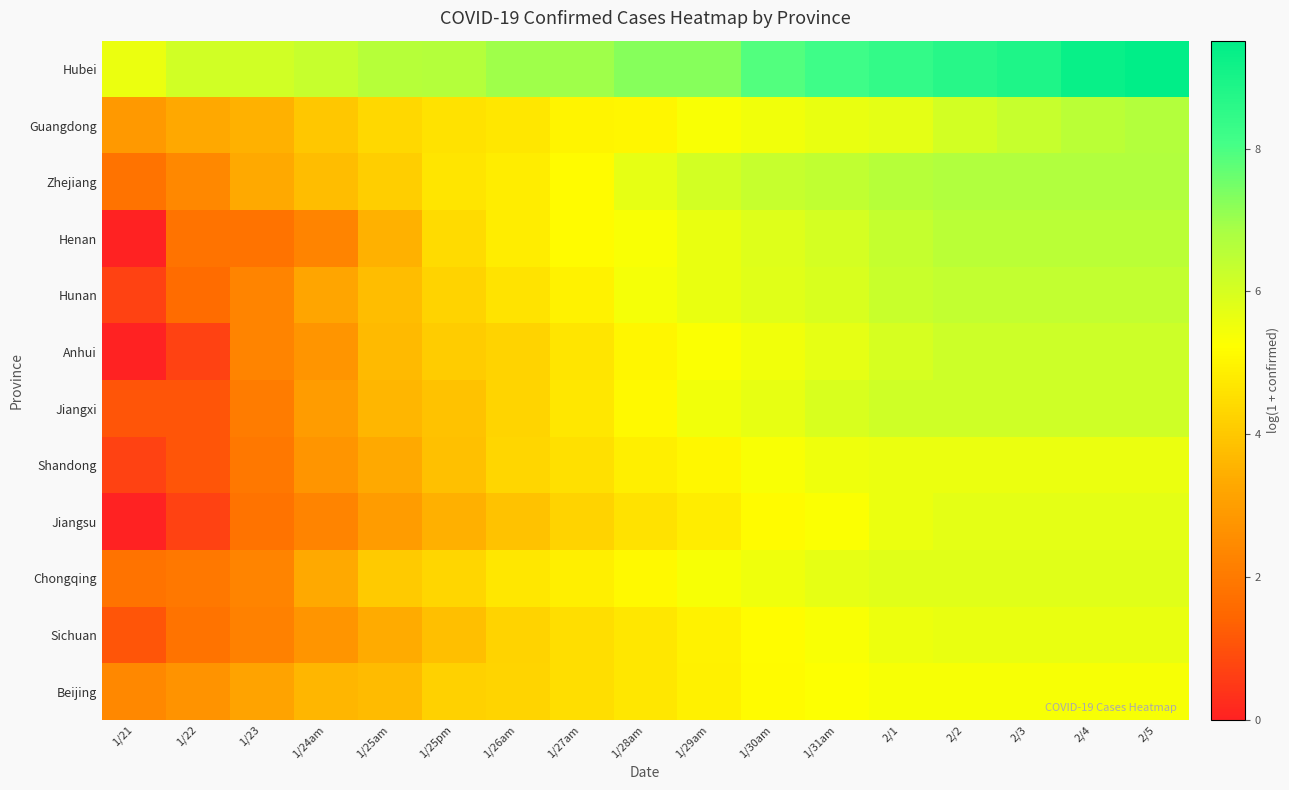

Reading left to right, transcribe all the data shown in this chart.

Hubei: 1/21=5.6	1/22=6.1	1/23=6.1	1/24am=6.3	1/25am=6.6	1/25pm=6.6	1/26am=7.0	1/27am=7.0	1/28am=7.3	1/29am=7.3	1/30am=7.9	1/31am=8.2	2/1=8.4	2/2=8.7	2/3=8.9	2/4=9.3	2/5=9.5
Guangdong: 1/21=2.9	1/22=3.3	1/23=3.5	1/24am=4.0	1/25am=4.4	1/25pm=4.6	1/26am=4.7	1/27am=5.0	1/28am=5.0	1/29am=5.3	1/30am=5.5	1/31am=5.6	2/1=5.7	2/2=6.1	2/3=6.3	2/4=6.5	2/5=6.7
Zhejiang: 1/21=1.8	1/22=2.4	1/23=3.3	1/24am=3.8	1/25am=4.1	1/25pm=4.7	1/26am=4.9	1/27am=5.2	1/28am=5.7	1/29am=6.1	1/30am=6.3	1/31am=6.4	2/1=6.6	2/2=6.7	2/3=6.7	2/4=6.7	2/5=6.7
Henan: 1/21=0.0	1/22=1.8	1/23=1.8	1/24am=2.3	1/25am=3.5	1/25pm=4.4	1/26am=4.9	1/27am=5.1	1/28am=5.3	1/29am=5.6	1/30am=5.9	1/31am=6.0	2/1=6.3	2/2=6.5	2/3=6.5	2/4=6.5	2/5=6.5
Hunan: 1/21=0.7	1/22=1.6	1/23=2.3	1/24am=3.2	1/25am=3.8	1/25pm=4.2	1/26am=4.6	1/27am=5.0	1/28am=5.4	1/29am=5.6	1/30am=5.8	1/31am=6.0	2/1=6.3	2/2=6.4	2/3=6.4	2/4=6.4	2/5=6.4
Anhui: 1/21=0.0	1/22=0.7	1/23=2.3	1/24am=2.8	1/25am=3.7	1/25pm=4.1	1/26am=4.3	1/27am=4.7	1/28am=5.0	1/29am=5.3	1/30am=5.5	1/31am=5.7	2/1=6.0	2/2=6.2	2/3=6.2	2/4=6.2	2/5=6.2
Jiangxi: 1/21=1.1	1/22=1.1	1/23=2.1	1/24am=2.9	1/25am=3.6	1/25pm=3.9	1/26am=4.3	1/27am=4.7	1/28am=5.1	1/29am=5.5	1/30am=5.7	1/31am=6.0	2/1=6.2	2/2=6.2	2/3=6.2	2/4=6.2	2/5=6.2
Shandong: 1/21=0.7	1/22=1.1	1/23=1.9	1/24am=2.8	1/25am=3.3	1/25pm=3.9	1/26am=4.3	1/27am=4.6	1/28am=4.9	1/29am=5.1	1/30am=5.3	1/31am=5.5	2/1=5.6	2/2=5.6	2/3=5.6	2/4=5.6	2/5=5.6
Jiangsu: 1/21=0.0	1/22=0.7	1/23=1.8	1/24am=2.3	1/25am=2.9	1/25pm=3.5	1/26am=3.9	1/27am=4.3	1/28am=4.6	1/29am=4.9	1/30am=5.1	1/31am=5.3	2/1=5.6	2/2=5.7	2/3=5.7	2/4=5.7	2/5=5.7
Chongqing: 1/21=1.8	1/22=1.9	1/23=2.3	1/24am=3.3	1/25am=4.1	1/25pm=4.3	1/26am=4.7	1/27am=4.9	1/28am=5.1	1/29am=5.4	1/30am=5.5	1/31am=5.7	2/1=5.8	2/2=5.8	2/3=5.8	2/4=5.8	2/5=5.8
Sichuan: 1/21=1.1	1/22=1.8	1/23=2.2	1/24am=2.8	1/25am=3.4	1/25pm=3.8	1/26am=4.2	1/27am=4.5	1/28am=4.7	1/29am=5.0	1/30am=5.2	1/31am=5.3	2/1=5.5	2/2=5.6	2/3=5.6	2/4=5.6	2/5=5.6
Beijing: 1/21=2.4	1/22=2.7	1/23=3.1	1/24am=3.6	1/25am=3.7	1/25pm=4.2	1/26am=4.3	1/27am=4.5	1/28am=4.7	1/29am=4.9	1/30am=5.1	1/31am=5.3	2/1=5.4	2/2=5.4	2/3=5.4	2/4=5.4	2/5=5.4